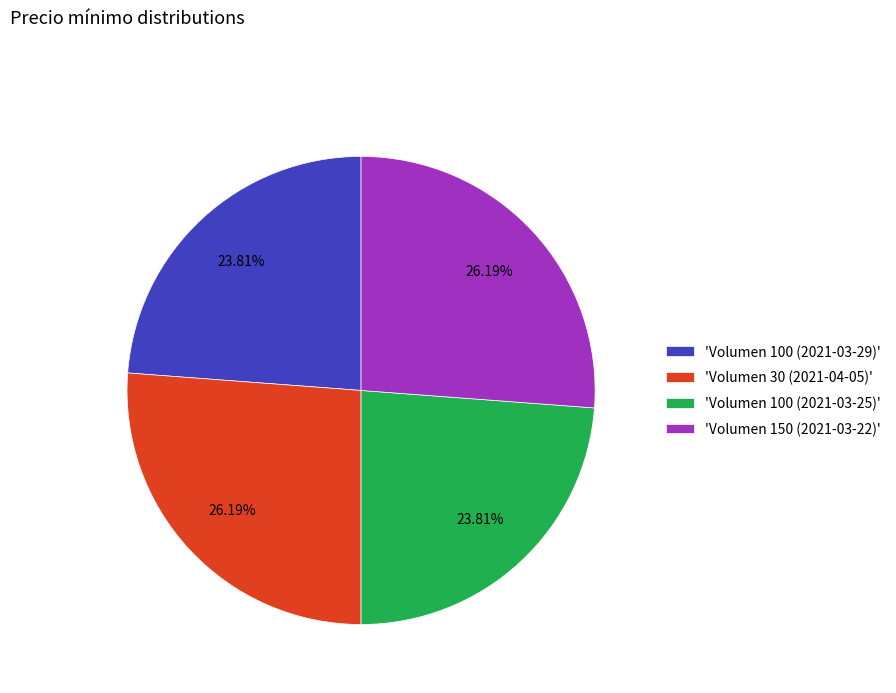

What is the ratio of the value at 'Volumen 30 (2021-04-05)' to the value at 'Volumen 150 (2021-03-22)'?

1.0